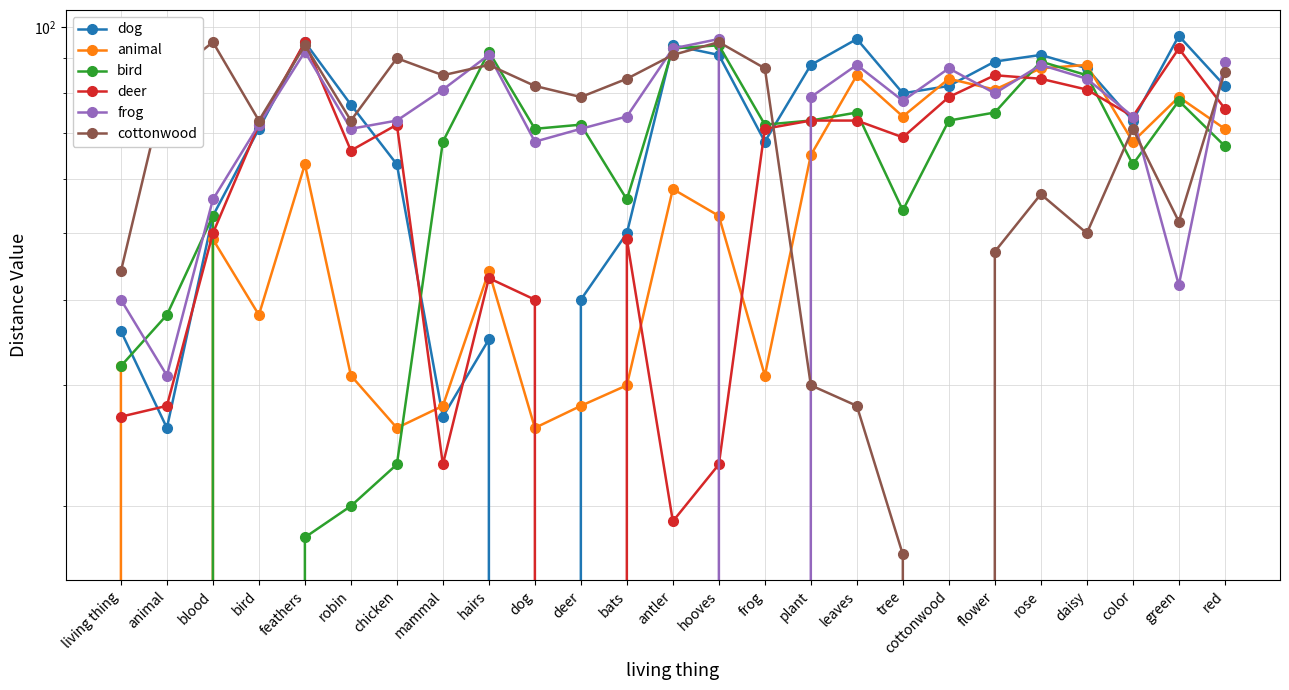

Reading left to right, list all the values displayed in this chart.

dog: 36	26	53	71	95	77	63	27	35	0	40	50	94	91	68	88	96	80	82	89	91	87	73	97	82
animal: 32	0	49	38	63	31	26	28	44	26	28	30	58	53	31	65	85	74	84	81	87	88	68	79	71
bird: 32	38	53	0	18	20	23	68	92	71	72	56	93	94	72	73	75	54	73	75	89	85	63	78	67
deer: 27	28	50	72	95	66	72	23	43	40	0	49	19	23	71	73	73	69	79	85	84	81	74	93	76
frog: 40	31	56	72	92	71	73	81	91	68	71	74	93	96	0	79	88	78	87	80	88	84	74	42	89
cottonwood: 44	84	95	73	94	73	90	85	88	82	79	84	91	95	87	30	28	17	0	47	57	50	71	52	86